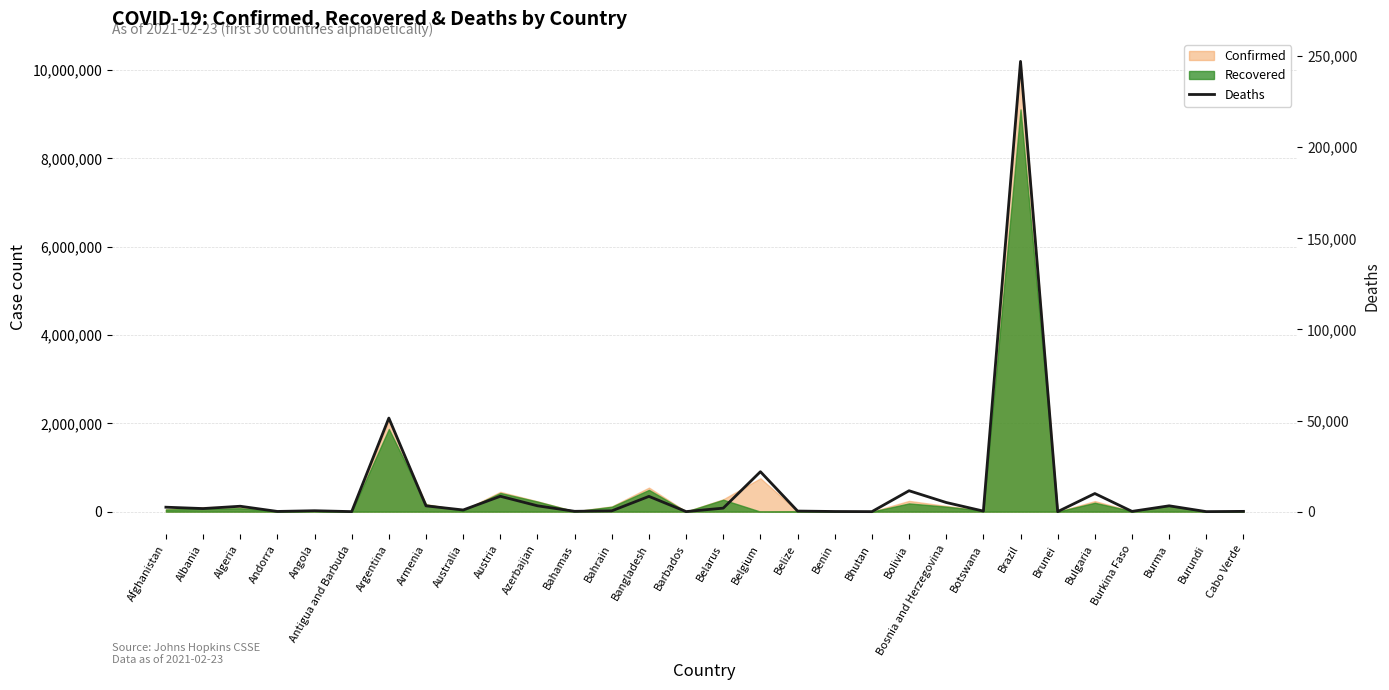

At which category does the chart reach its peak across all series?

Brazil